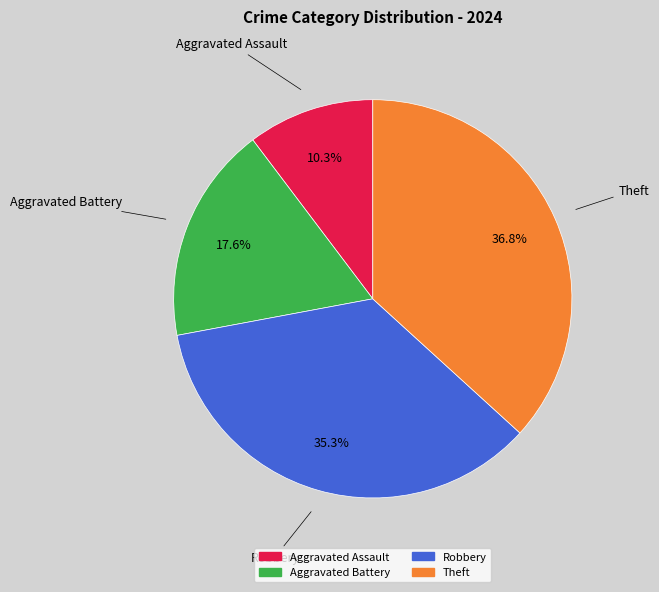

To the nearest percent, what is the difference between the largest and smallest slice percentages?

26%